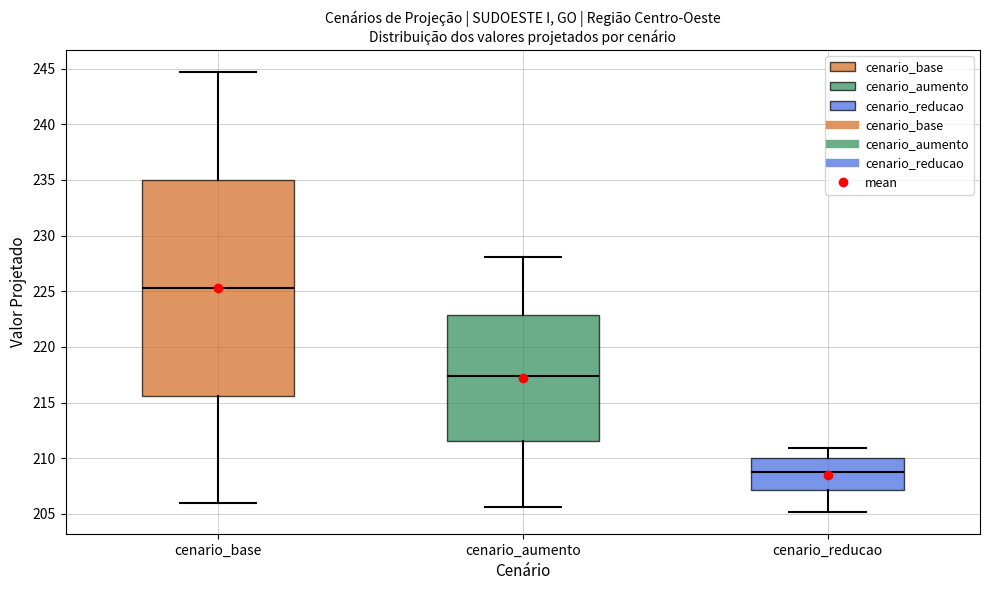

Reading left to right, read every box against the y-axis: the position of its median line, the range the box covers, and the ends of its whiskers. The values are not printed on the chart, so give them approximately, as read against the axis.

cenario_base: median 225.5, box 215.5 to 235.0, whiskers 206.0 to 244.5
cenario_aumento: median 217.5, box 211.5 to 223.0, whiskers 205.5 to 228.0
cenario_reducao: median 209.0, box 207.0 to 210.0, whiskers 205.0 to 211.0